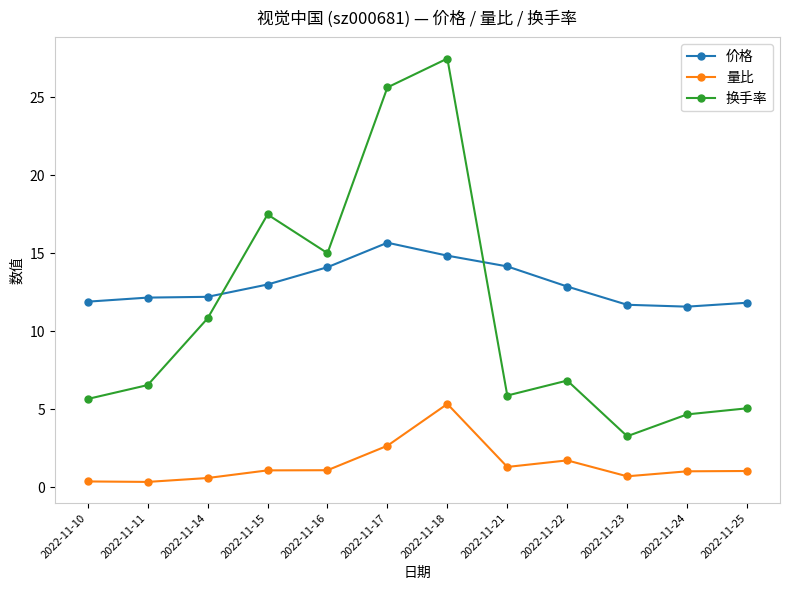

Between 2022-11-21 and 2022-11-24, which series saw the biggest shift?

价格